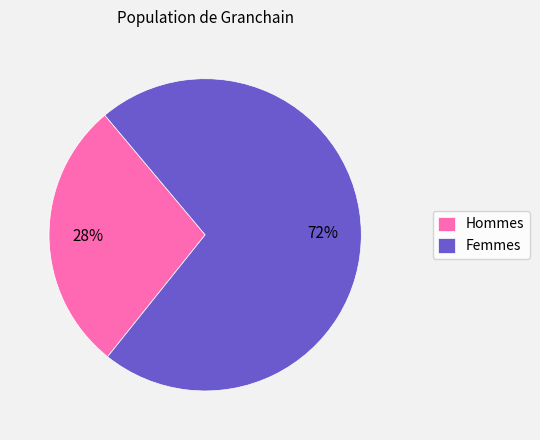

How many segments does this pie chart have?

2